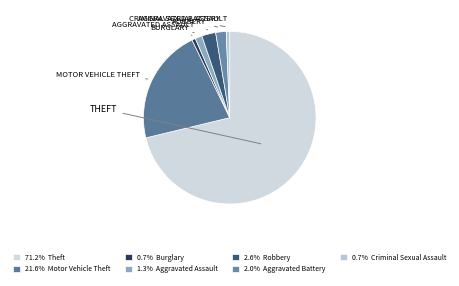

How many segments does this pie chart have?

7